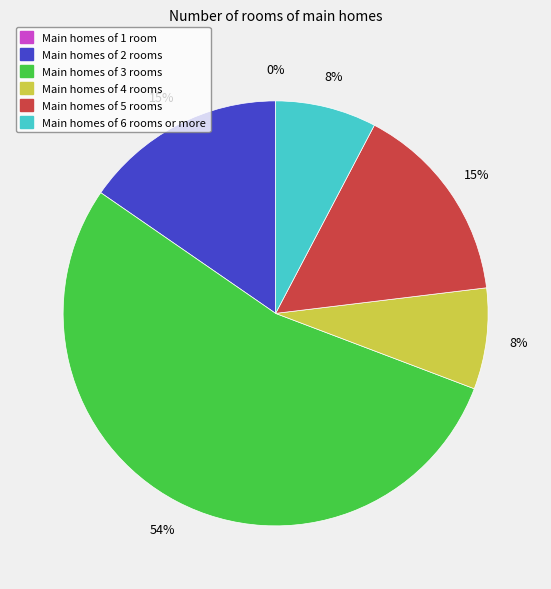

To the nearest percent, what is the average slice percentage?

17%